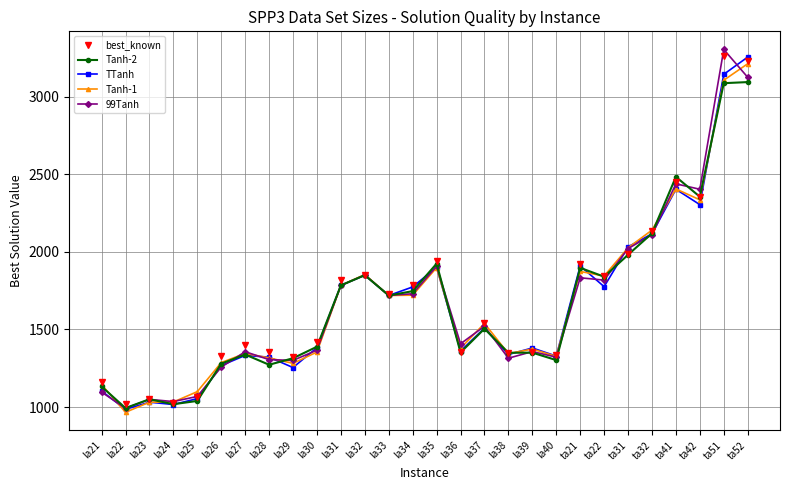

How many categories are shown in the chart?

28